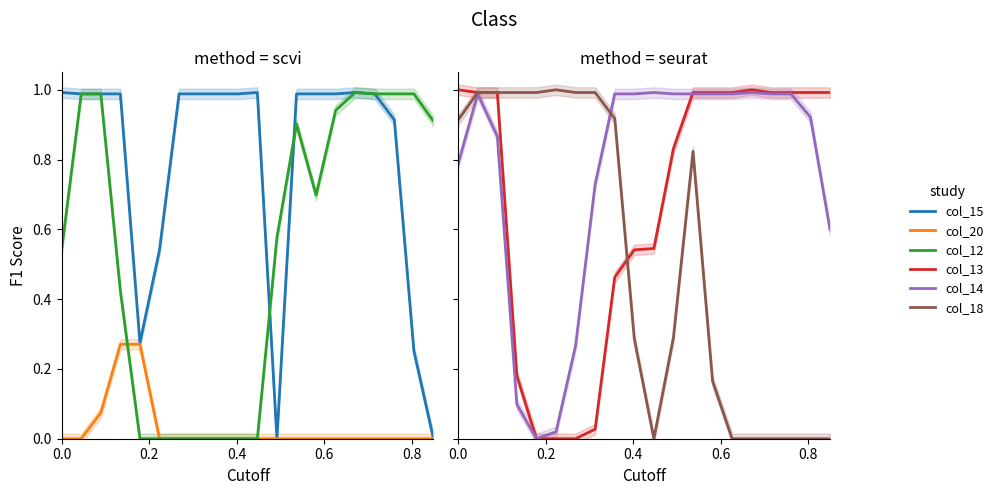

List the series in order of their peak value, highest first.

col_13, col_18, col_15, col_12, col_14, col_20